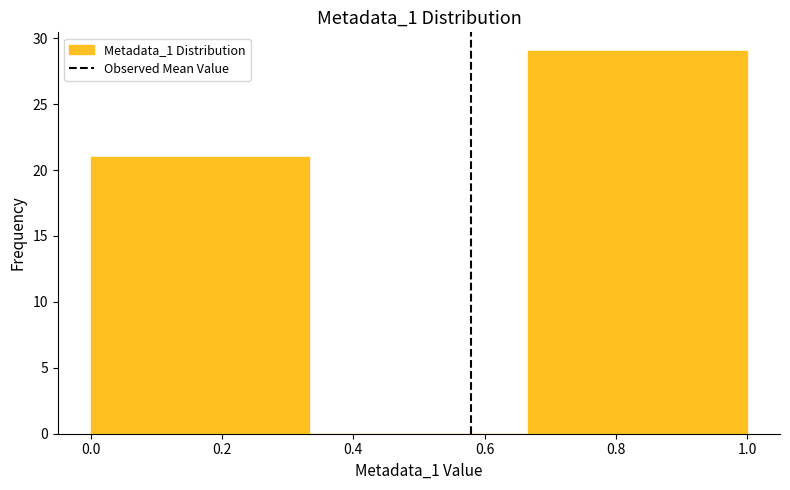

What is the height of the bar covering 0.00 to 0.34 on the x-axis? Neither the bar edges nor the heights are printed on the chart, so give them approximately, as read against the axes.

21